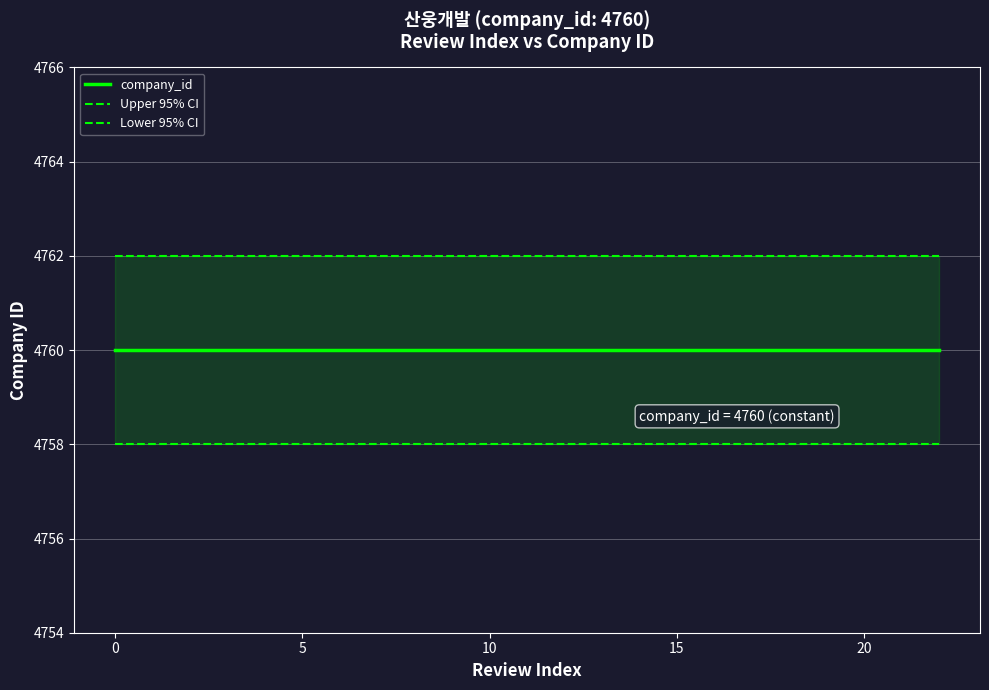

True or false: Lower 95% CI and Upper 95% CI cross at least once.

False